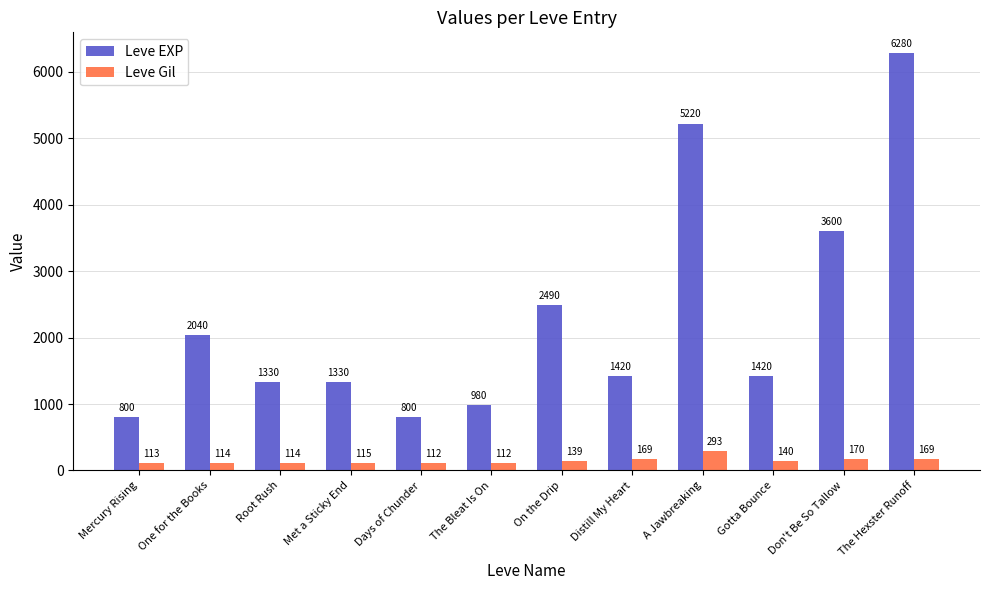

At which label does Leve EXP first exceed 1420?

One for the Books